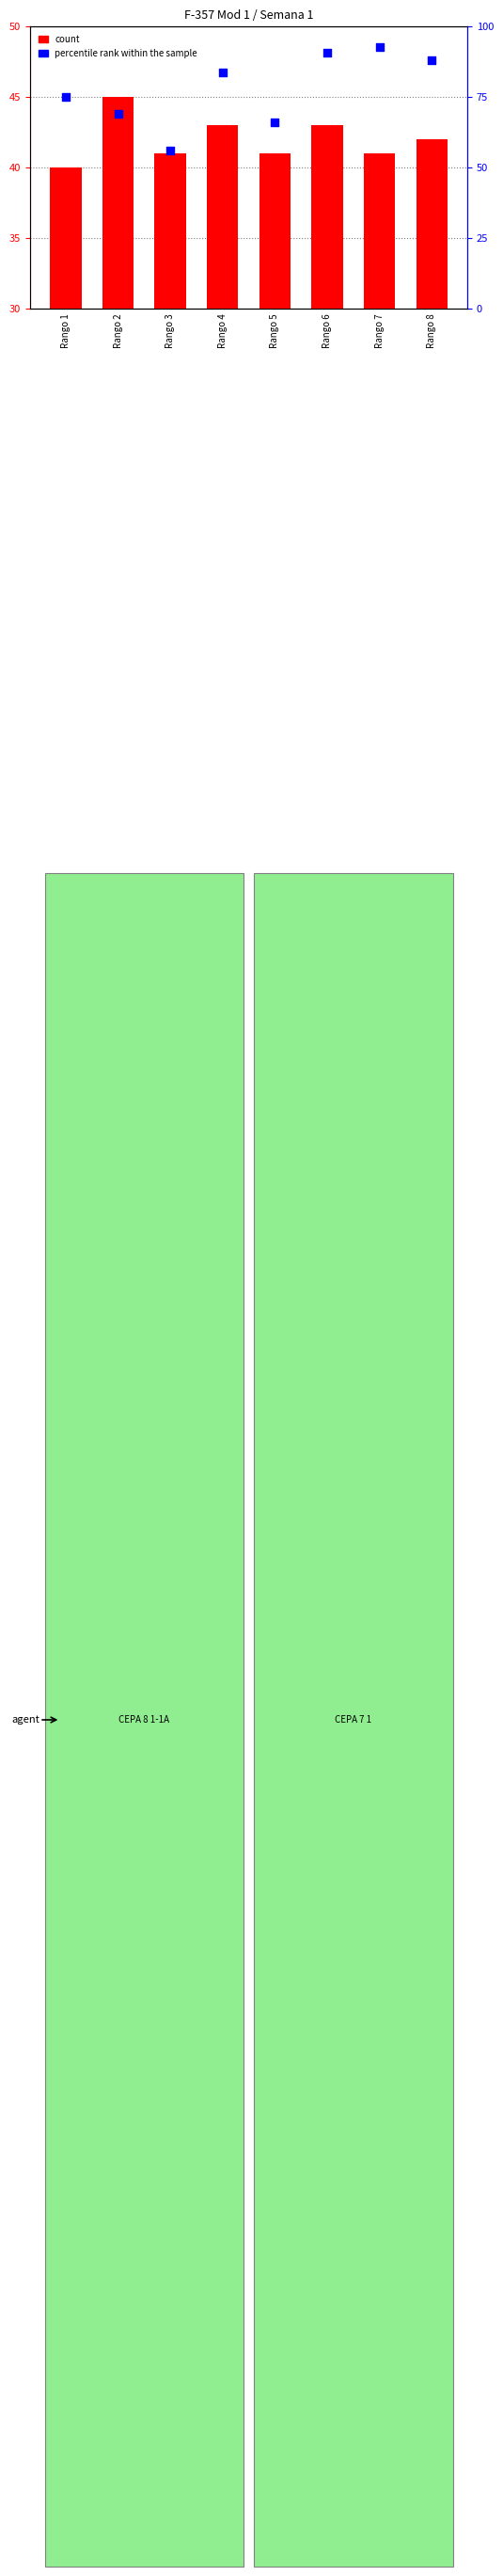

Which series contains the highest Y value?

percentile rank within the sample